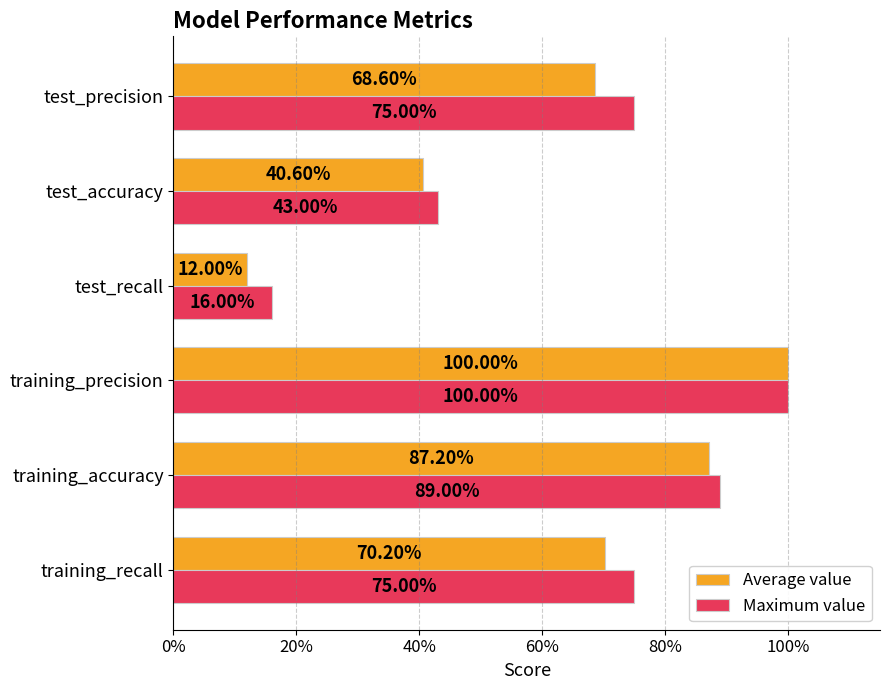

What are all the series names shown in the legend?

Average value, Maximum value